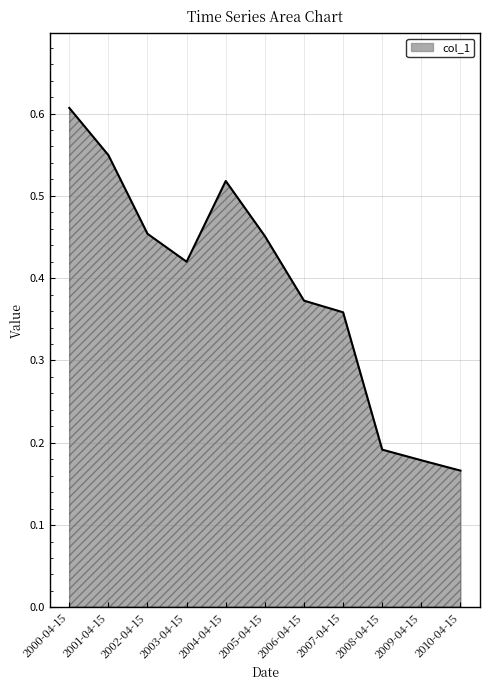

What position from the right is 2009-04-15?

2